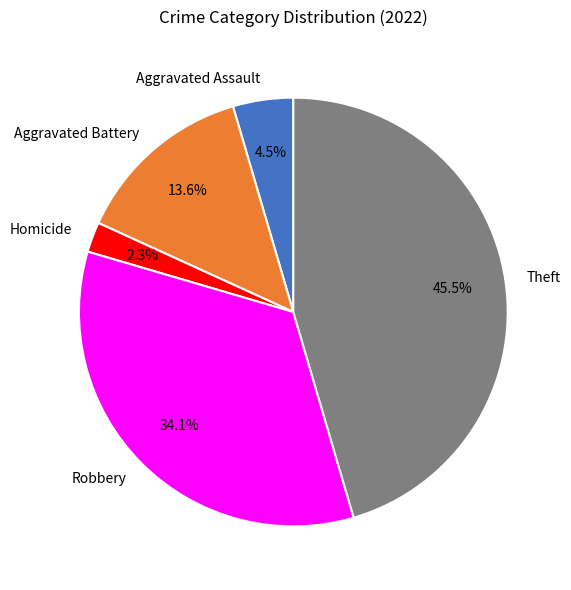

Between Theft and Robbery, which is larger?

Theft